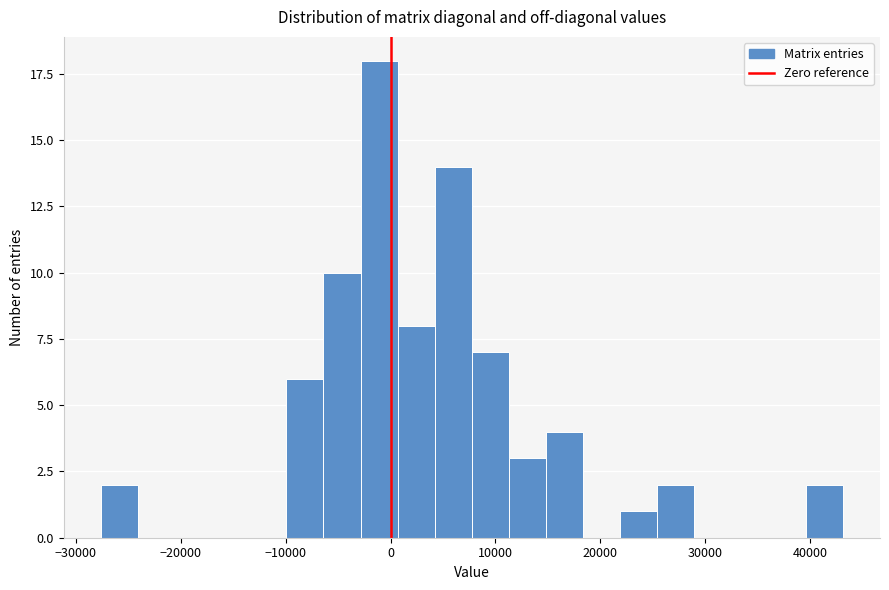

Read against the x-axis, roughly where is the centre of the tallest bar?

-1000